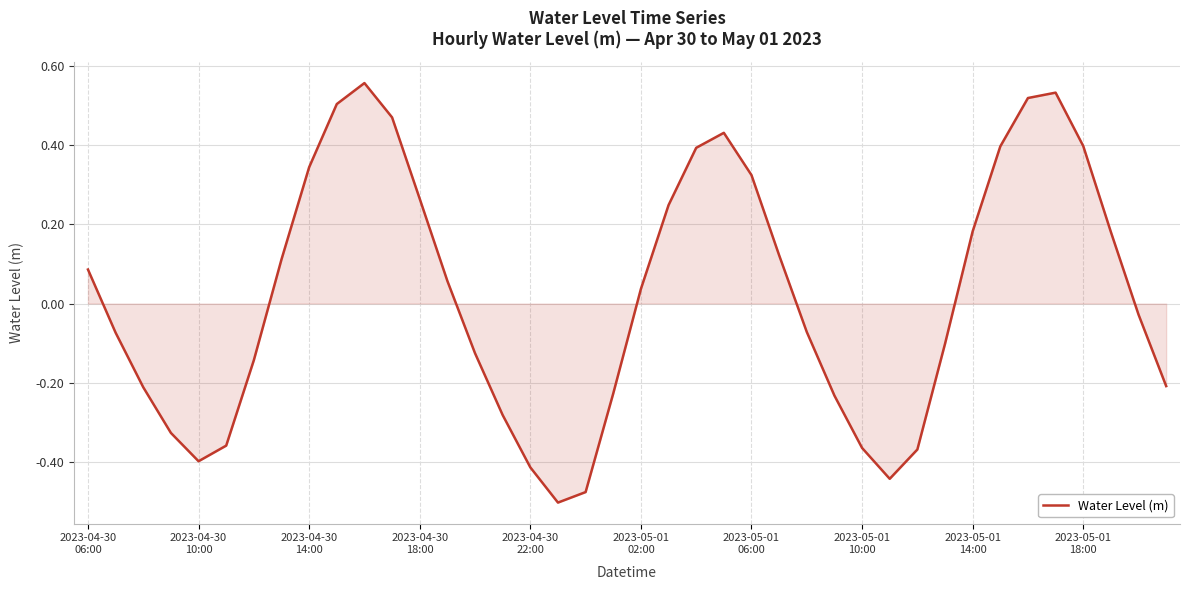

What is the difference between the maximum and minimum values?

1.1